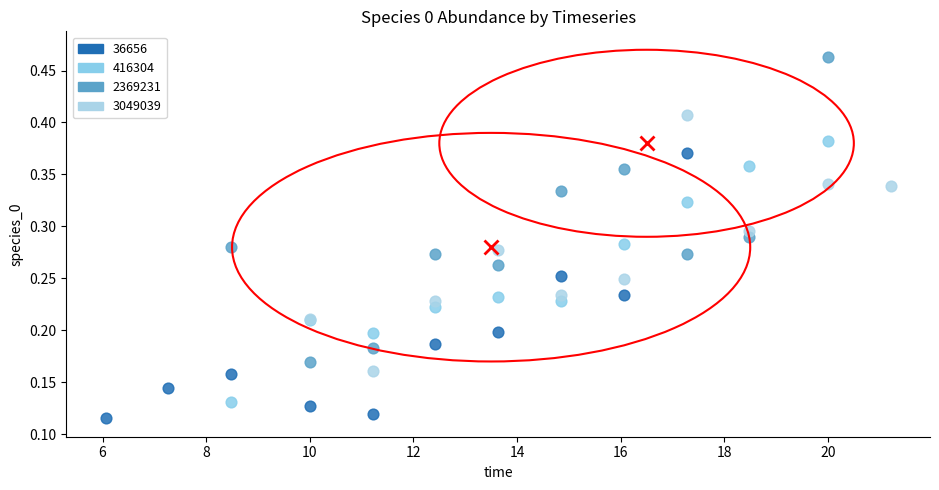

Which series has the widest spread of Y values?

2369231